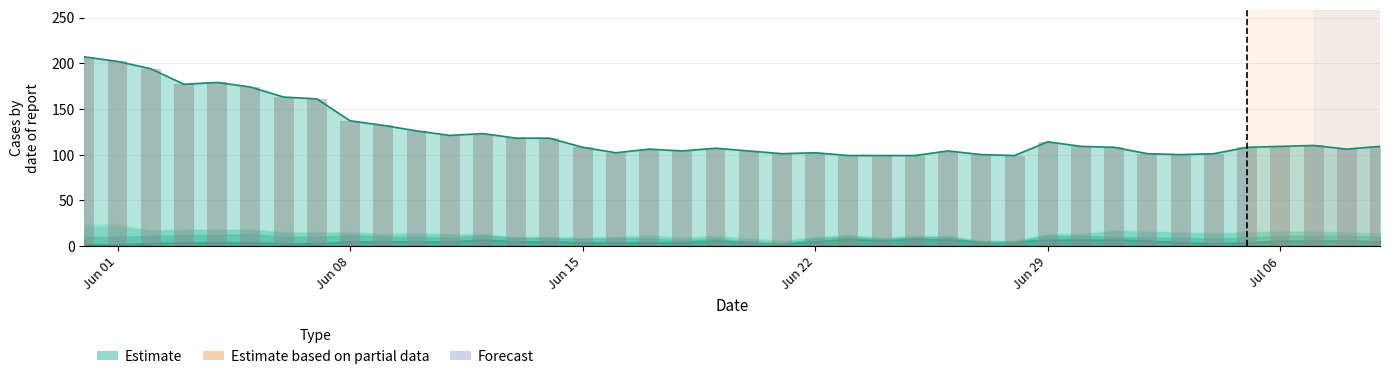

What is the maximum value shown in the chart?

207